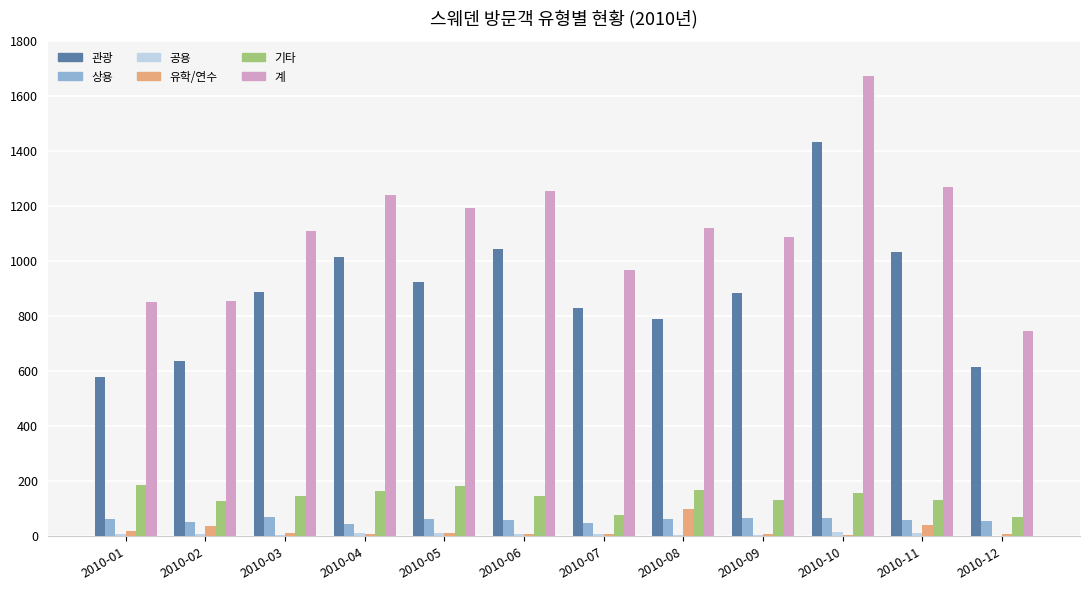

Which series has the largest total across all categories?

계